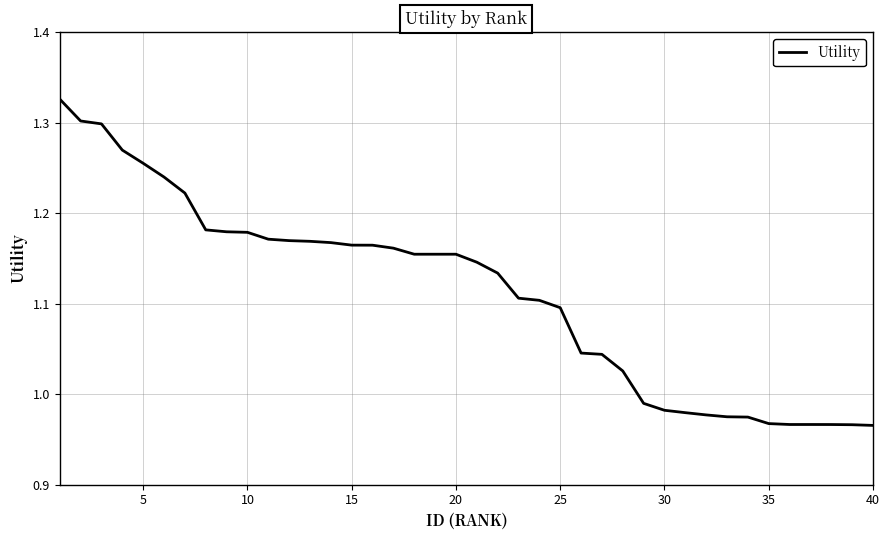

What is the difference between the maximum and minimum values?

0.4